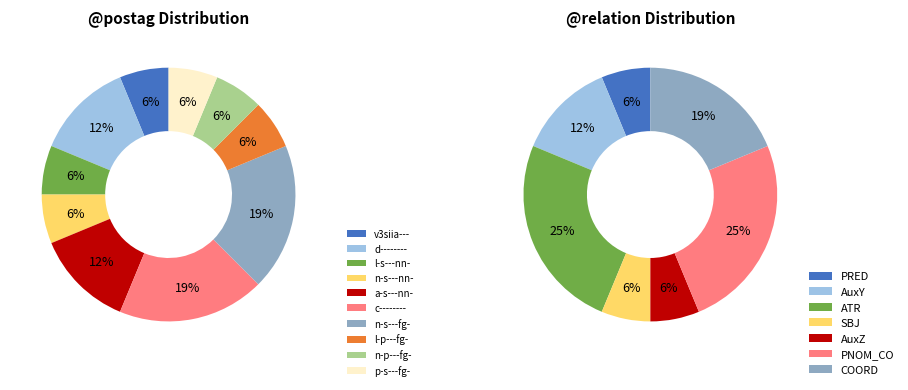

Does d-------- account for over 50% of the chart?

No